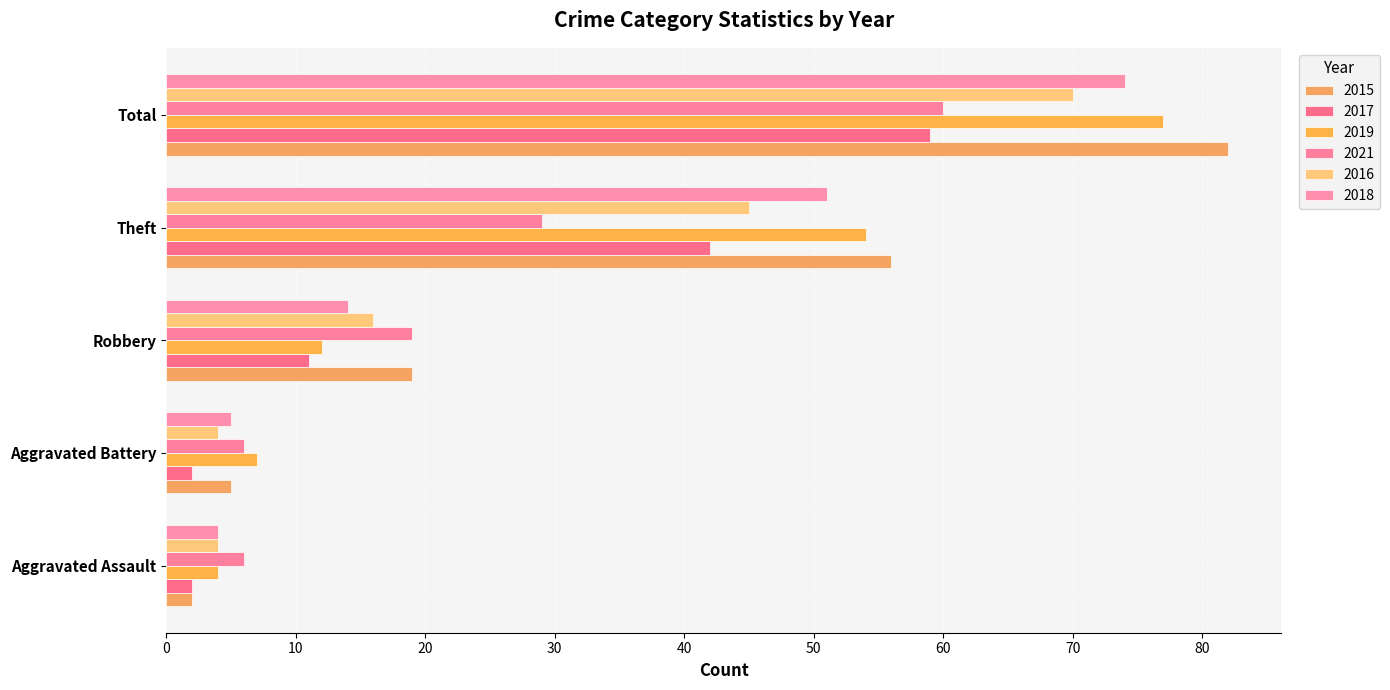

How many data points in 2018 are less than 14?

2